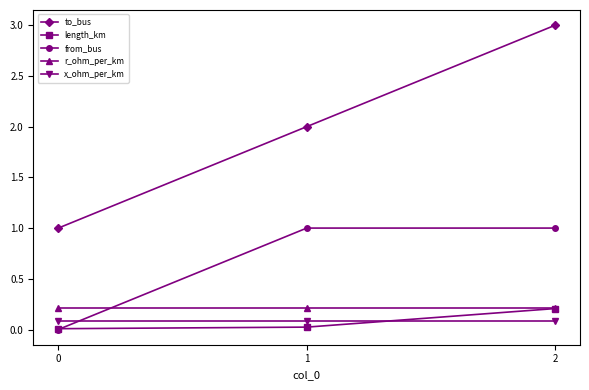

How many lines are shown in the chart?

5